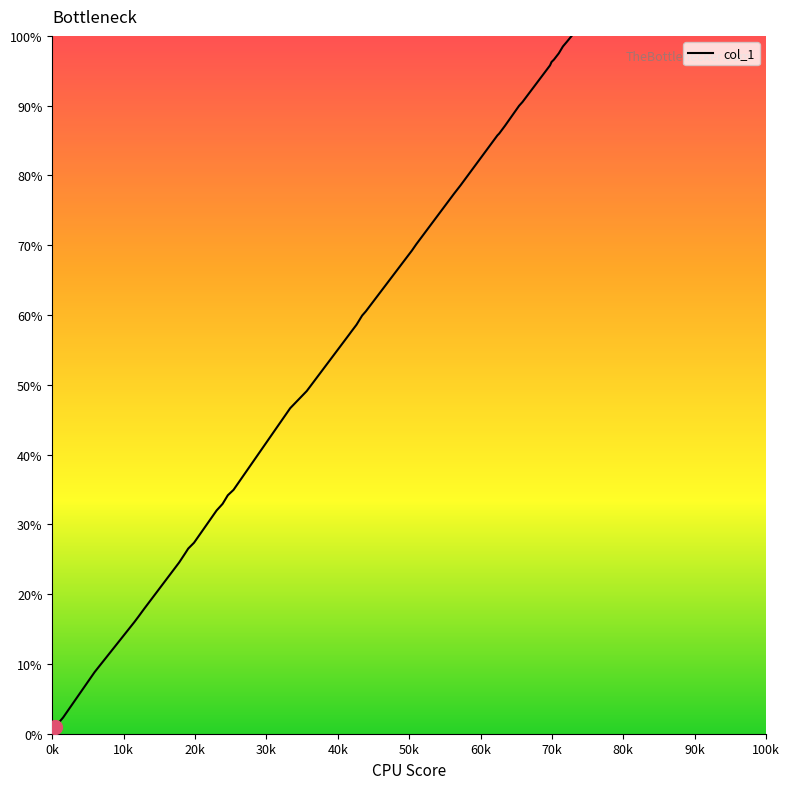

What is the maximum value shown in the chart?

100.0